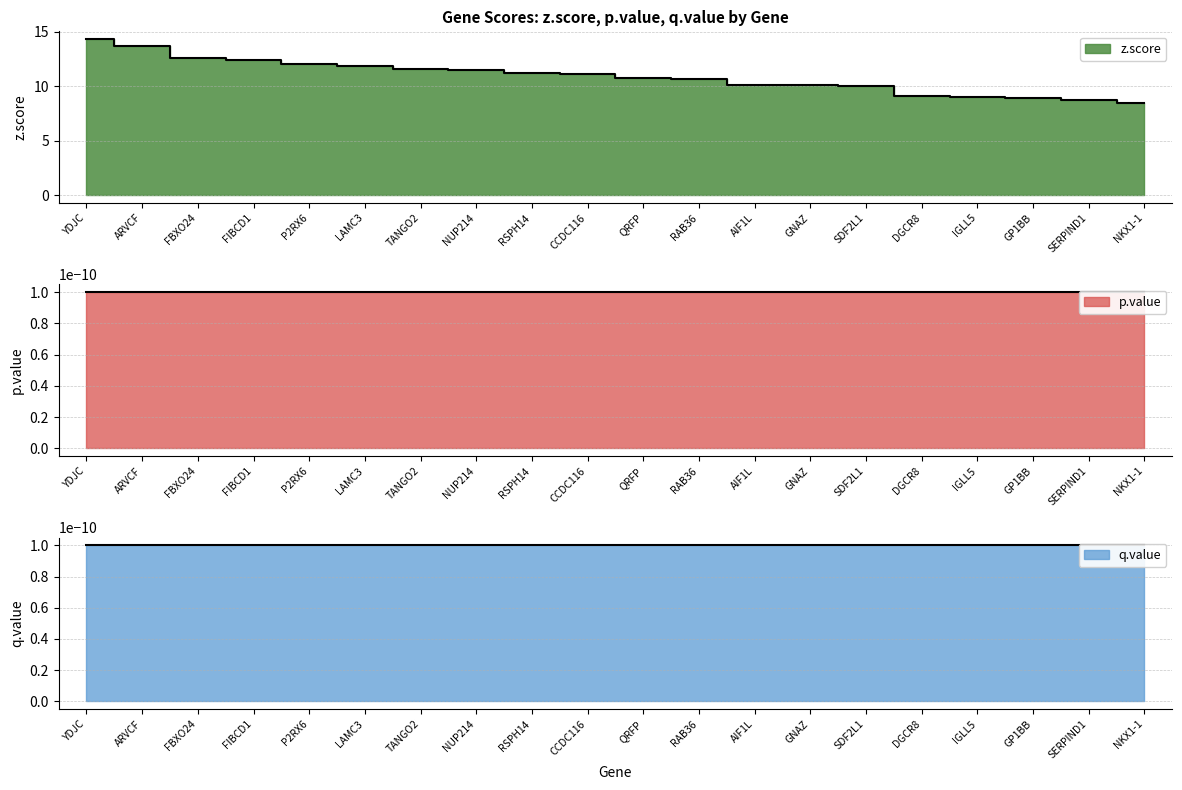

Reading left to right, list all the values displayed in this chart.

z.score: YDJC=14.3	ARVCF=13.7	FBXO24=12.6	FIBCD1=12.4	P2RX6=12.0	LAMC3=11.9	TANGO2=11.5	NUP214=11.5	RSPH14=11.2	CCDC116=11.1	QRFP=10.7	RAB36=10.7	AIF1L=10.1	GNAZ=10.1	SDF2L1=10.0	DGCR8=9.1	IGLL5=9.0	GP1BB=8.9	SERPIND1=8.7	NKX1-1=8.5
p.value: YDJC=0.0	ARVCF=0.0	FBXO24=0.0	FIBCD1=0.0	P2RX6=0.0	LAMC3=0.0	TANGO2=0.0	NUP214=0.0	RSPH14=0.0	CCDC116=0.0	QRFP=0.0	RAB36=0.0	AIF1L=0.0	GNAZ=0.0	SDF2L1=0.0	DGCR8=0.0	IGLL5=0.0	GP1BB=0.0	SERPIND1=0.0	NKX1-1=0.0
q.value: YDJC=0.0	ARVCF=0.0	FBXO24=0.0	FIBCD1=0.0	P2RX6=0.0	LAMC3=0.0	TANGO2=0.0	NUP214=0.0	RSPH14=0.0	CCDC116=0.0	QRFP=0.0	RAB36=0.0	AIF1L=0.0	GNAZ=0.0	SDF2L1=0.0	DGCR8=0.0	IGLL5=0.0	GP1BB=0.0	SERPIND1=0.0	NKX1-1=0.0